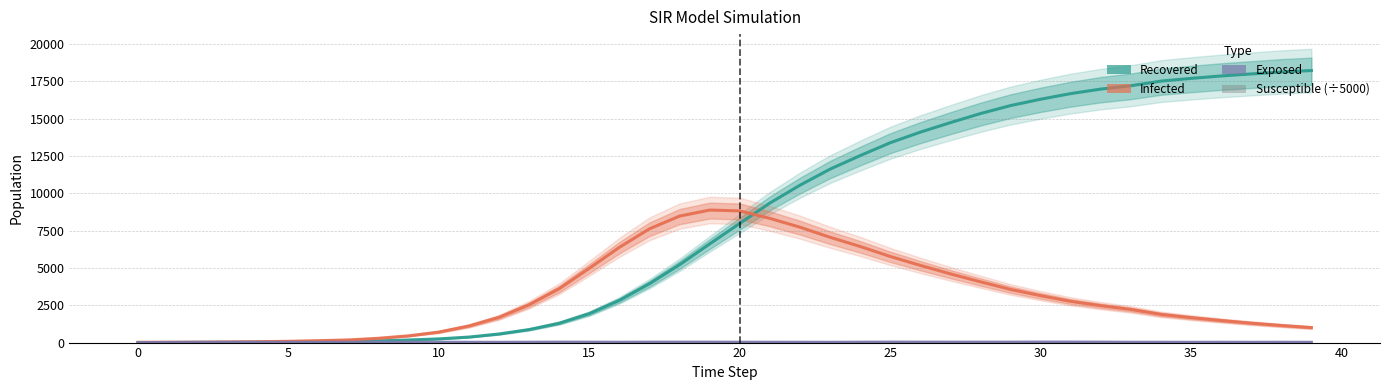

What is the difference between the Exposed values at 19 and 21?

6.0